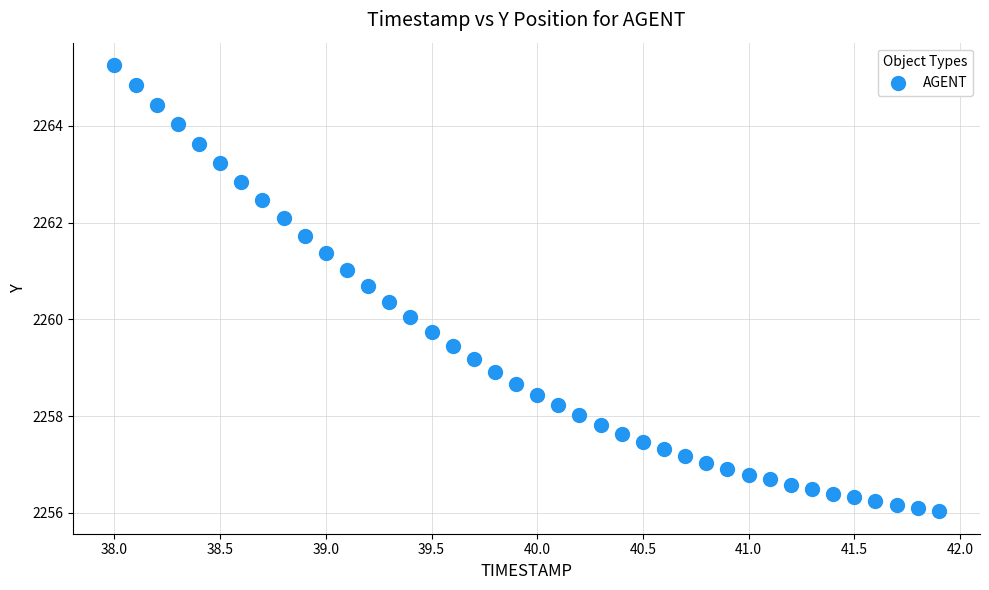

What is the range of X values (max minus min)?

3.9